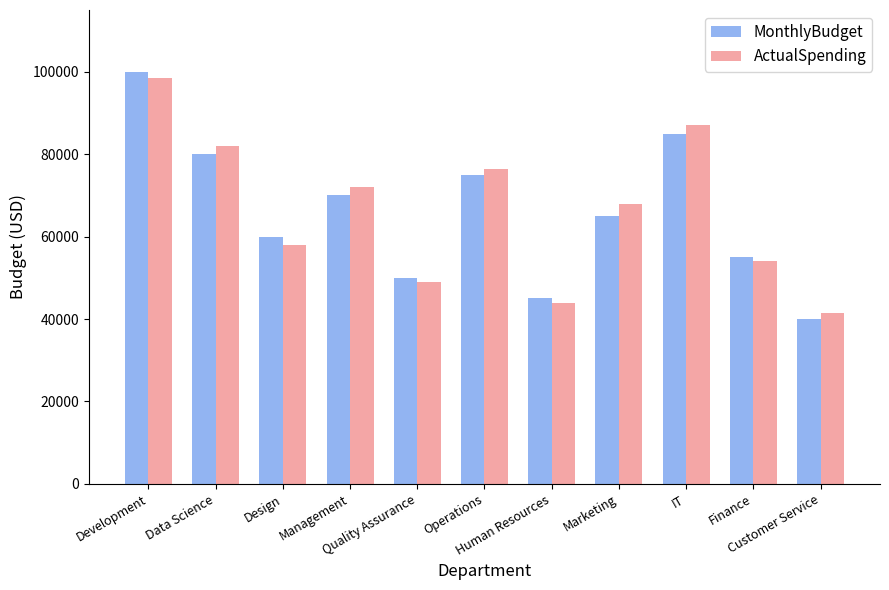

What is the approximate value of ActualSpending at Operations, to the nearest 50?

76500